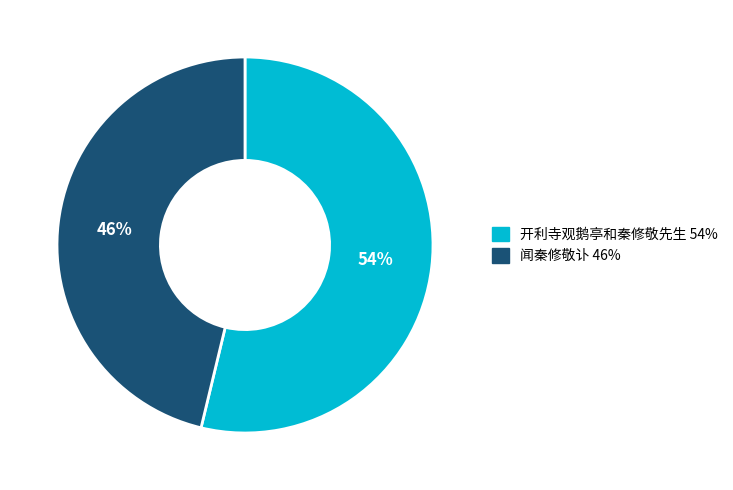

Do 开利寺观鹅亭和秦修敬先生 and 闻秦修敬讣 together represent more than half of the pie?

Yes